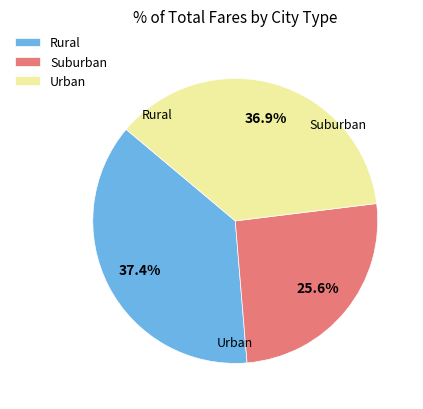

To the nearest percent, what is the average slice percentage?

33%